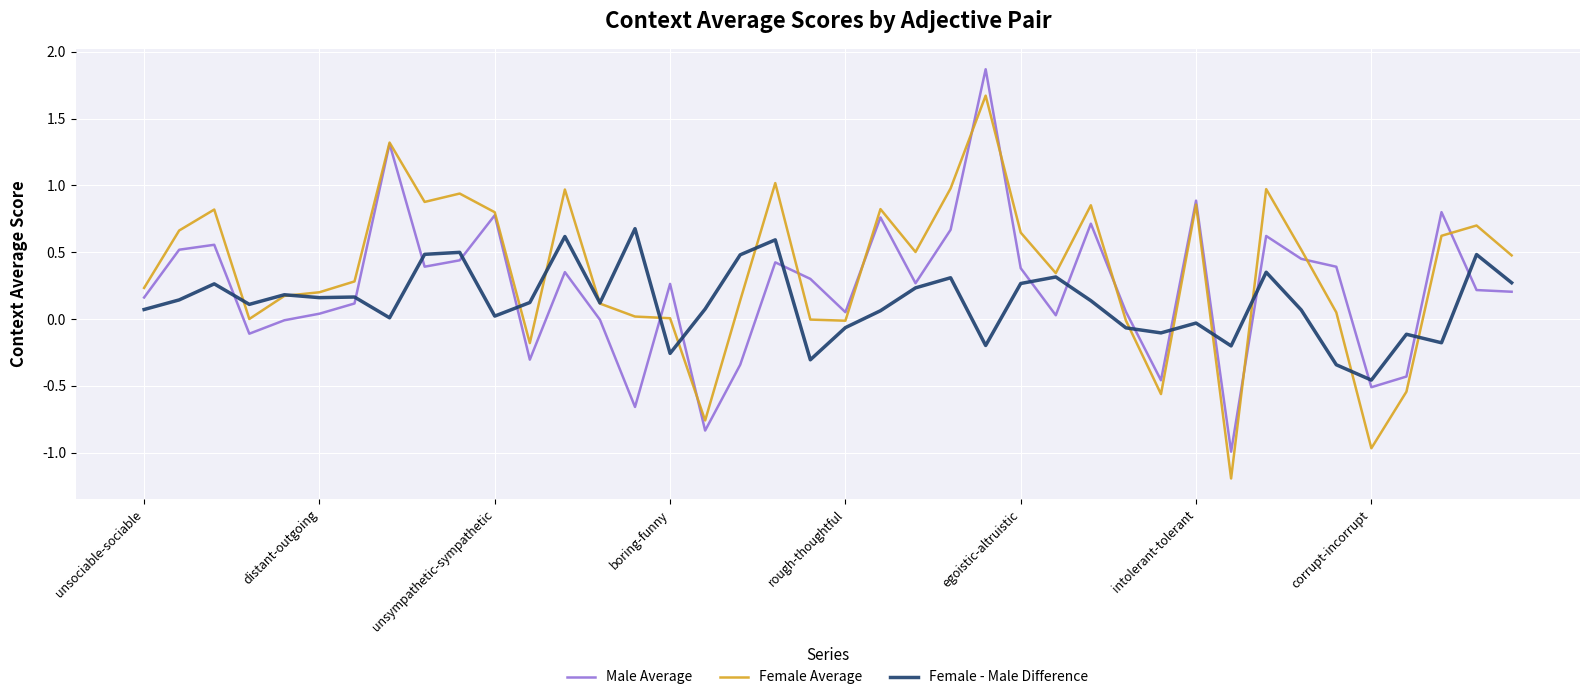

After their last crossing, which series has the higher values: Male Average or Female - Male Difference?

Female - Male Difference